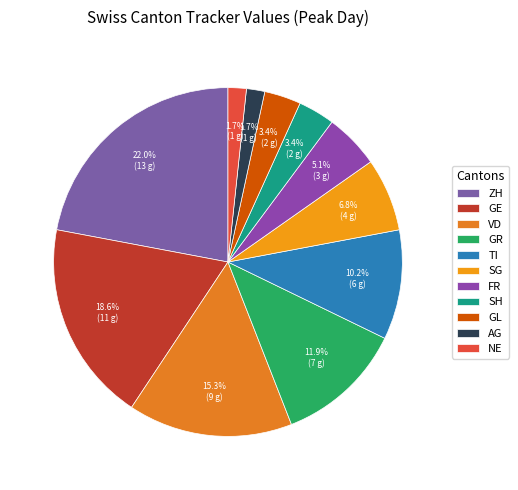

What percentage is NOT represented by SH?

96.6%